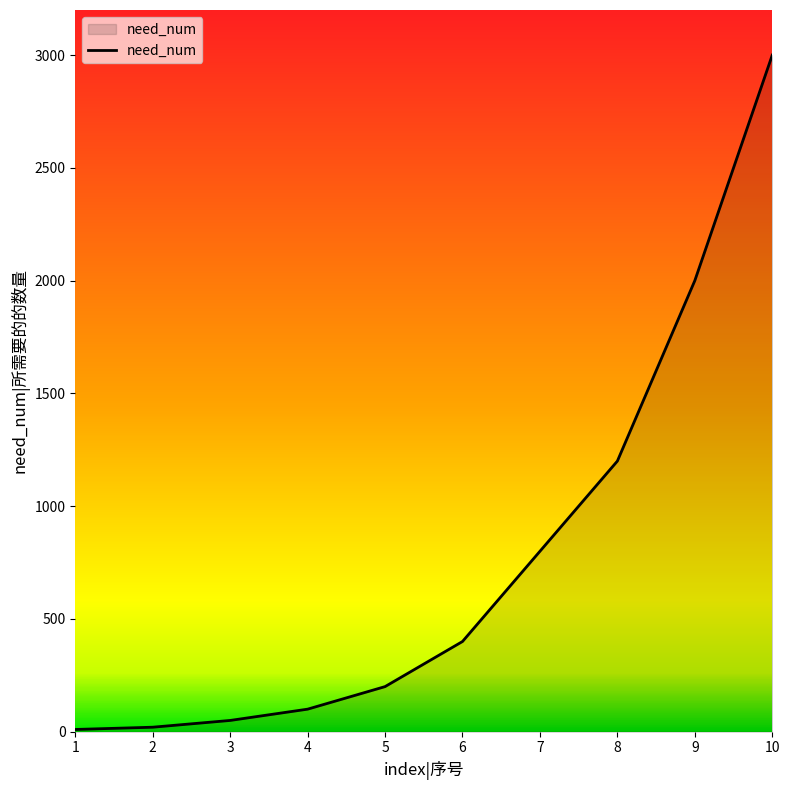

What is the difference between the maximum and minimum values?

2990